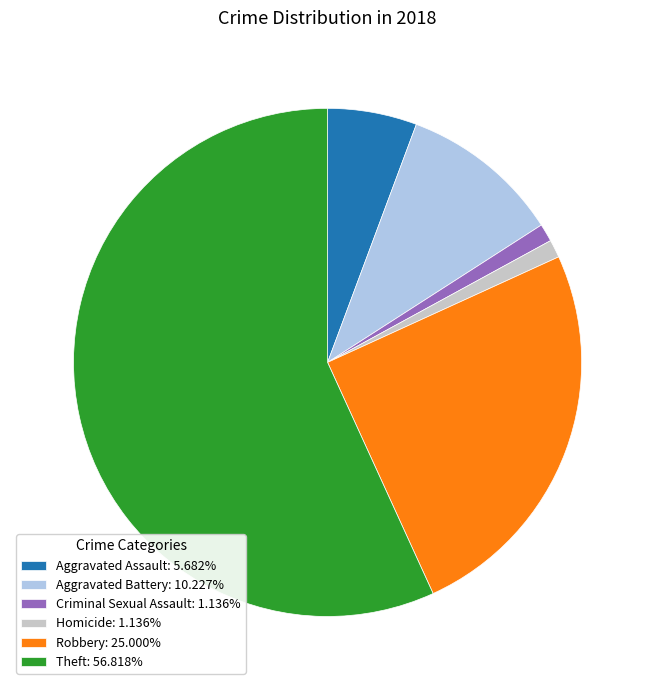

Do Theft: 56.818% and Criminal Sexual Assault: 1.136% together represent more than half of the pie?

Yes